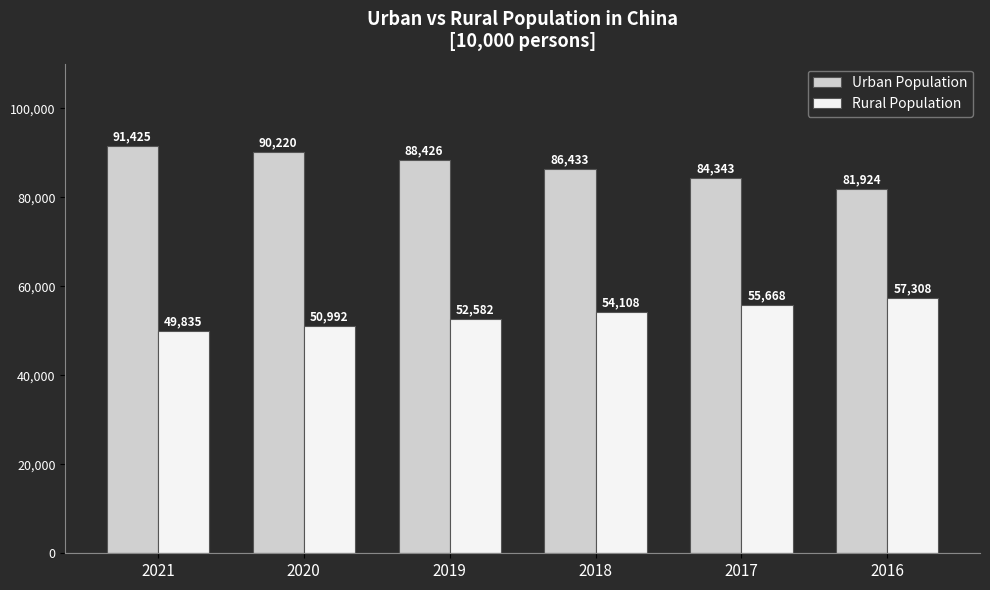

How many data points does each series have?

6